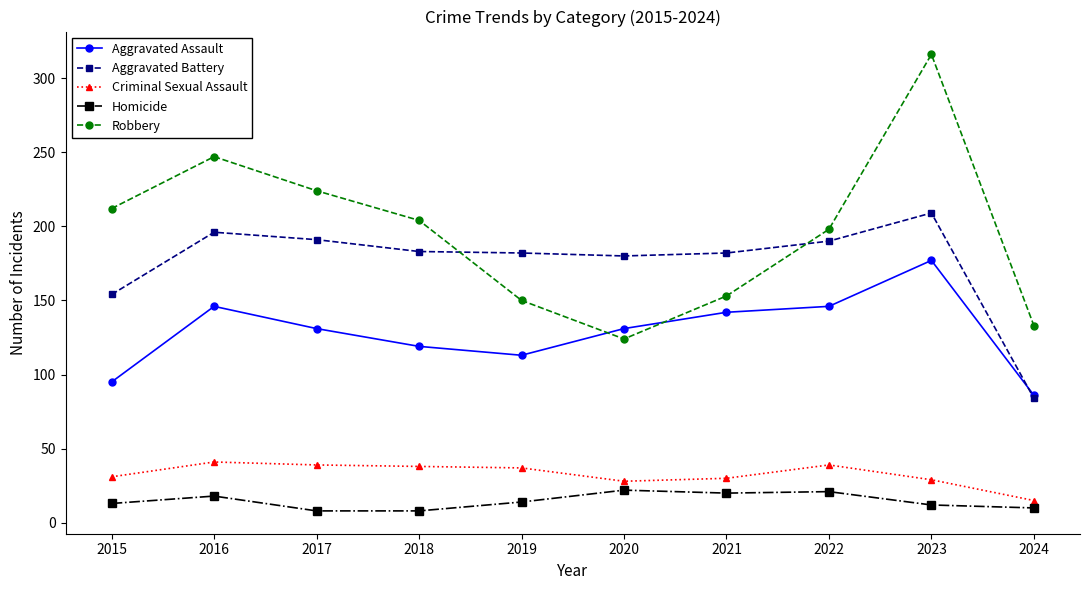

What is the total value across all series at 2018?

552